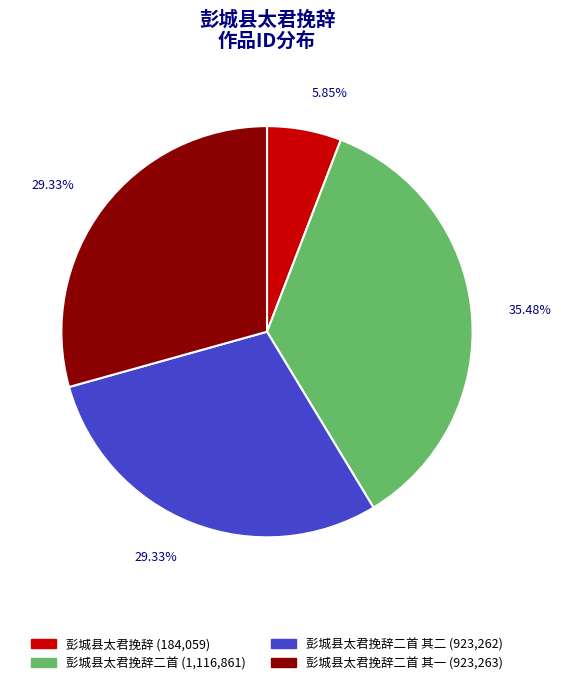

Between 彭城县太君挽辞二首 其一 (923,263) and 彭城县太君挽辞 (184,059), which is larger?

彭城县太君挽辞二首 其一 (923,263)